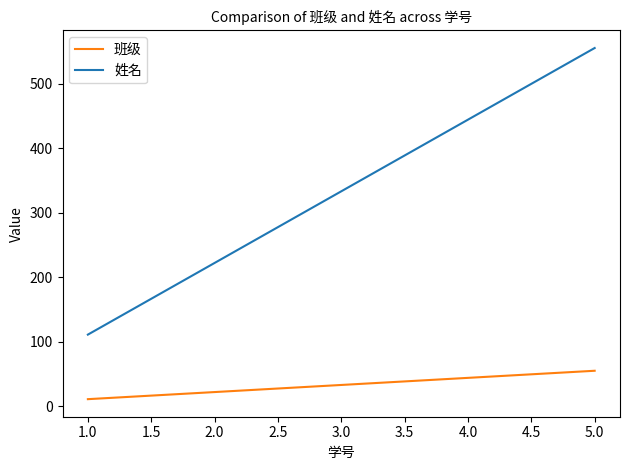

What is the difference between the maximum and minimum values in the 班级 series?

44